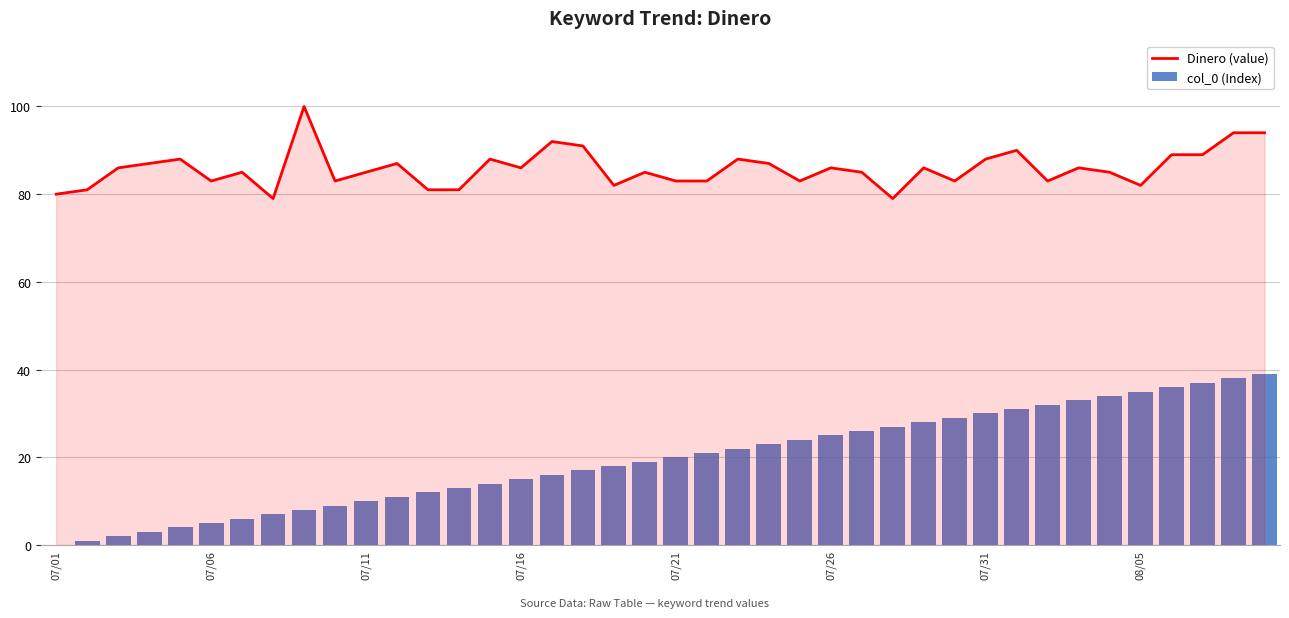

How many values in col_0 (Index) are above zero?

39